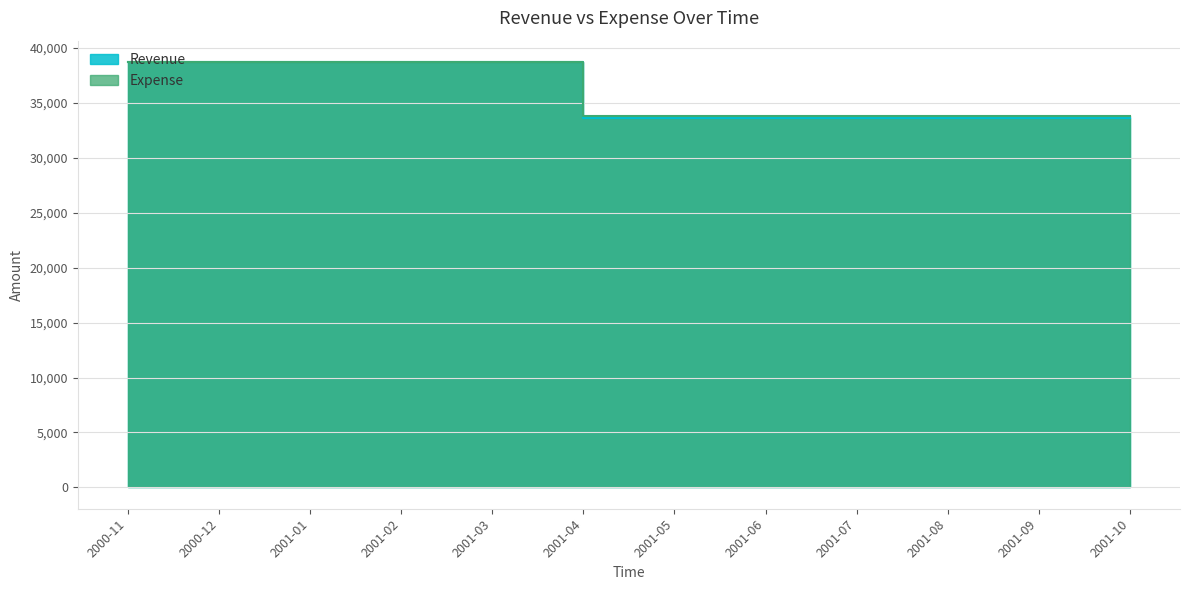

How many Expense values are between 33780 and 38670?

12